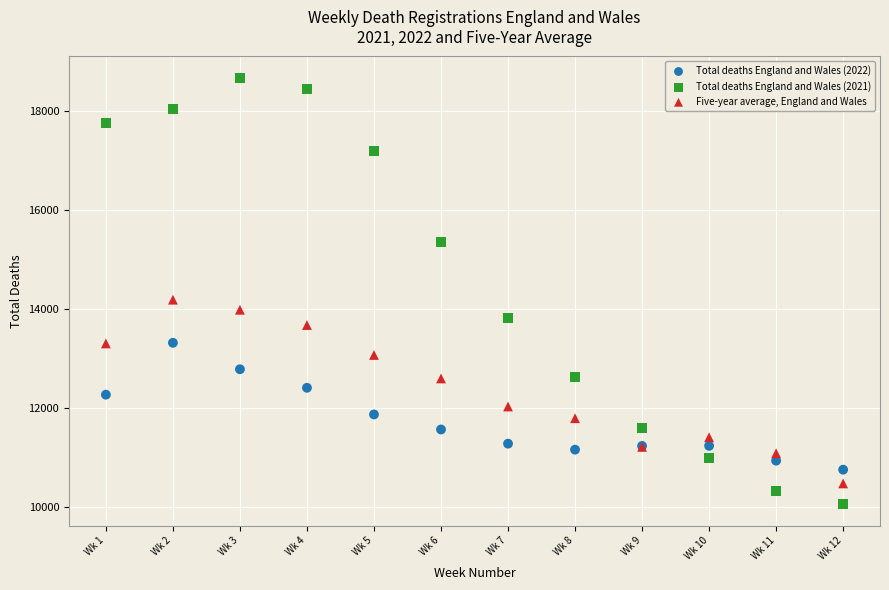

Across all series, what Y value is closest to 14358?

14183